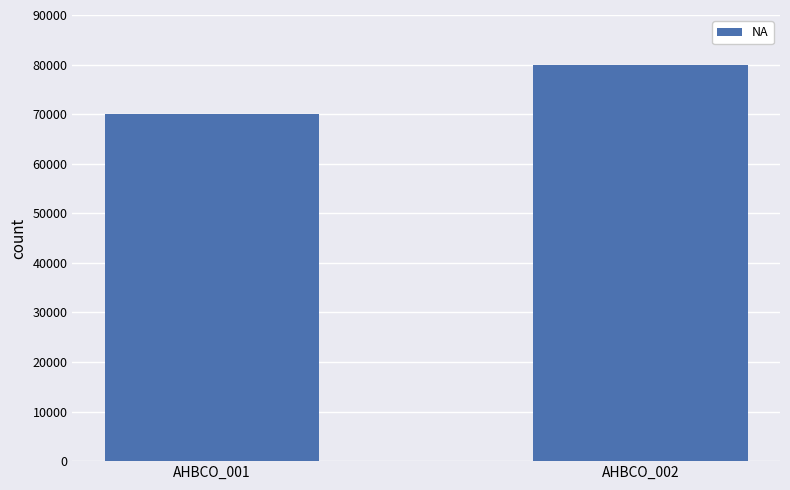

The value at AHBCO_001 is 103064. True or false?

False